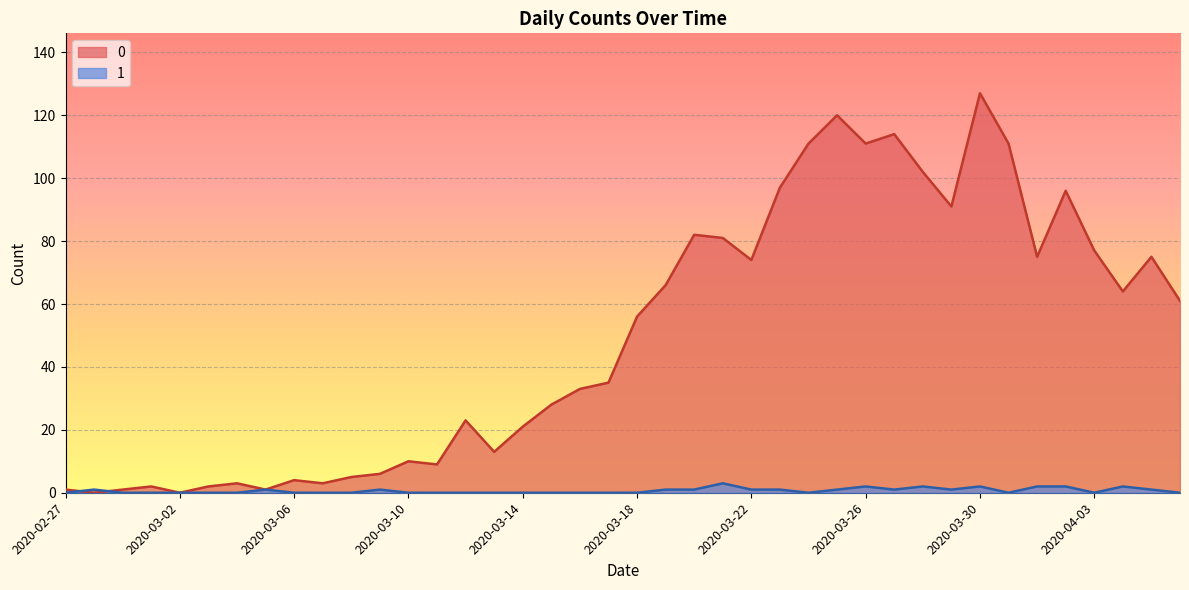

What is the maximum value shown in the chart?

127